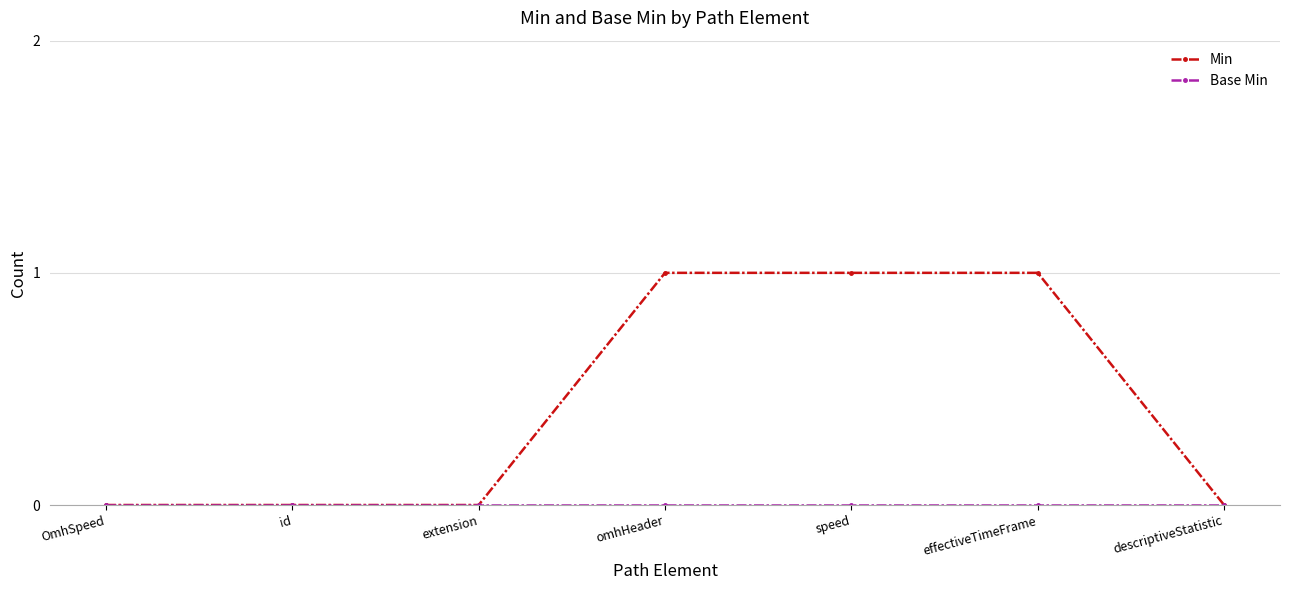

Which series has the widest spread of values?

Min